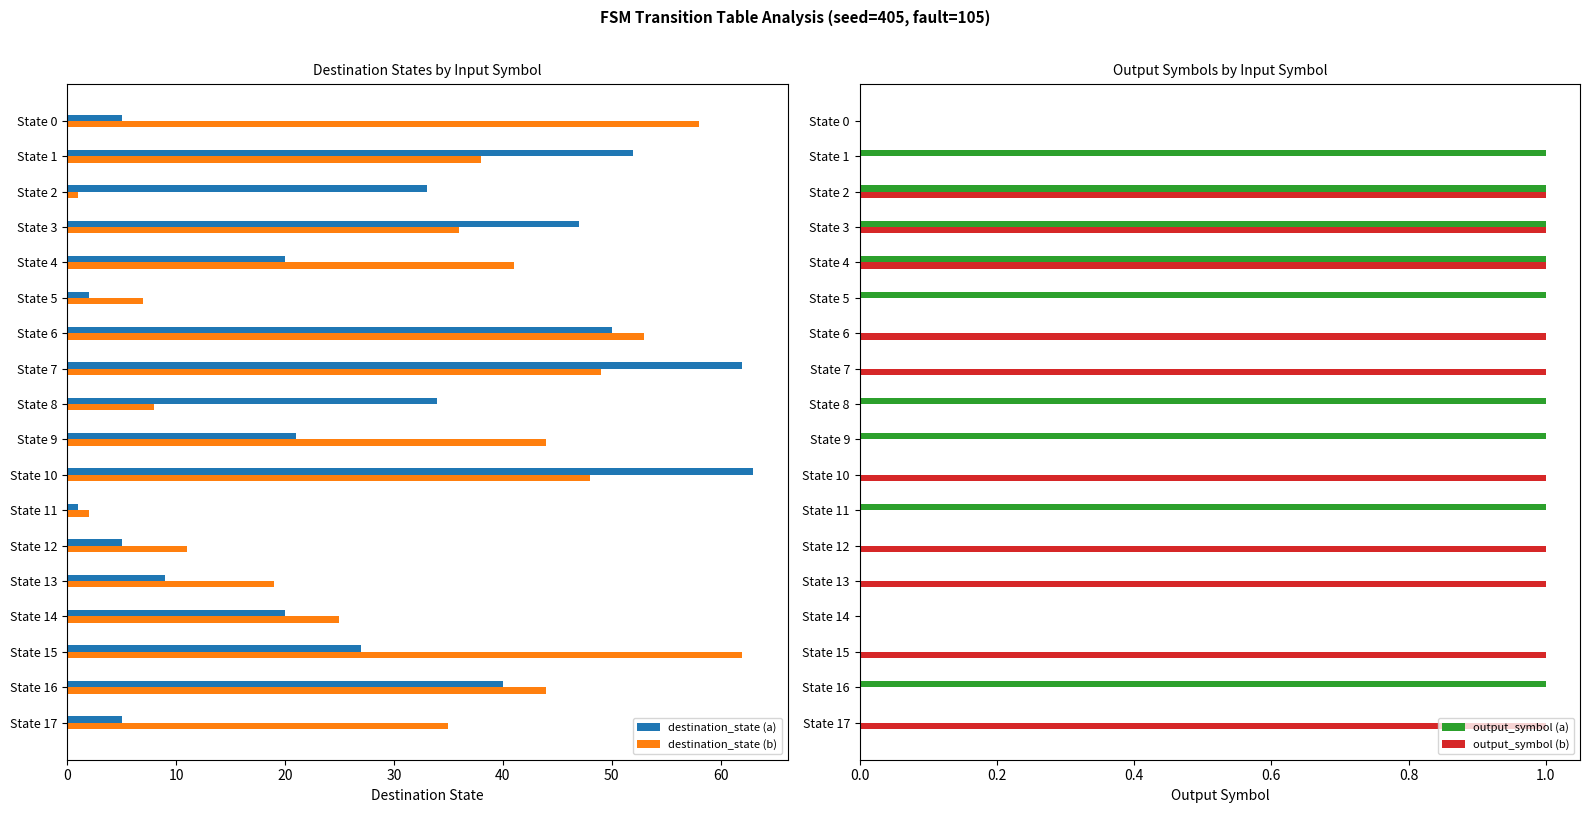

Is it true that output_symbol (b) equals 0 at State 8?

True